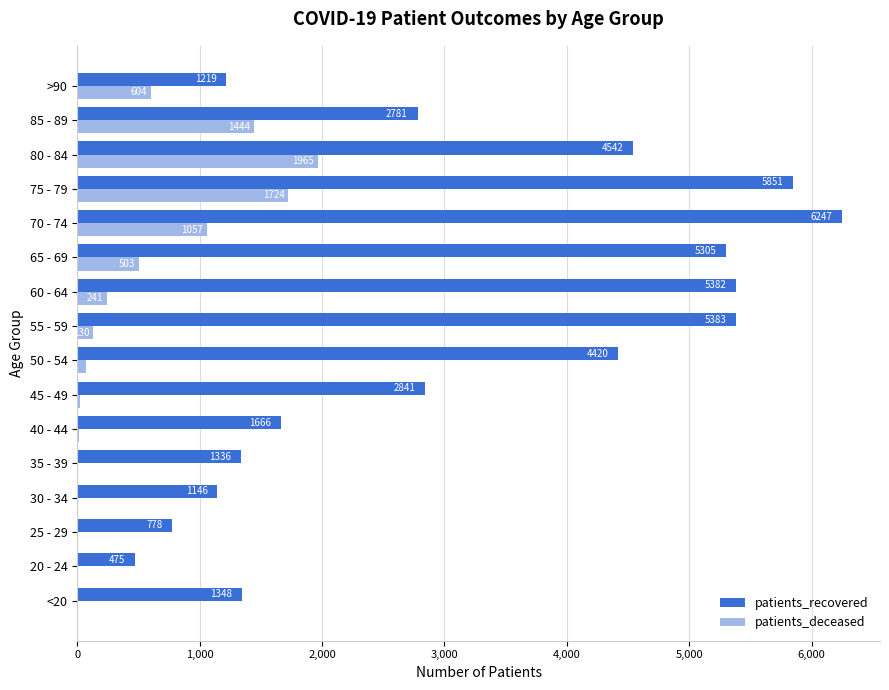

True or false: patients_recovered has a value of 5851 at 75 - 79.

True